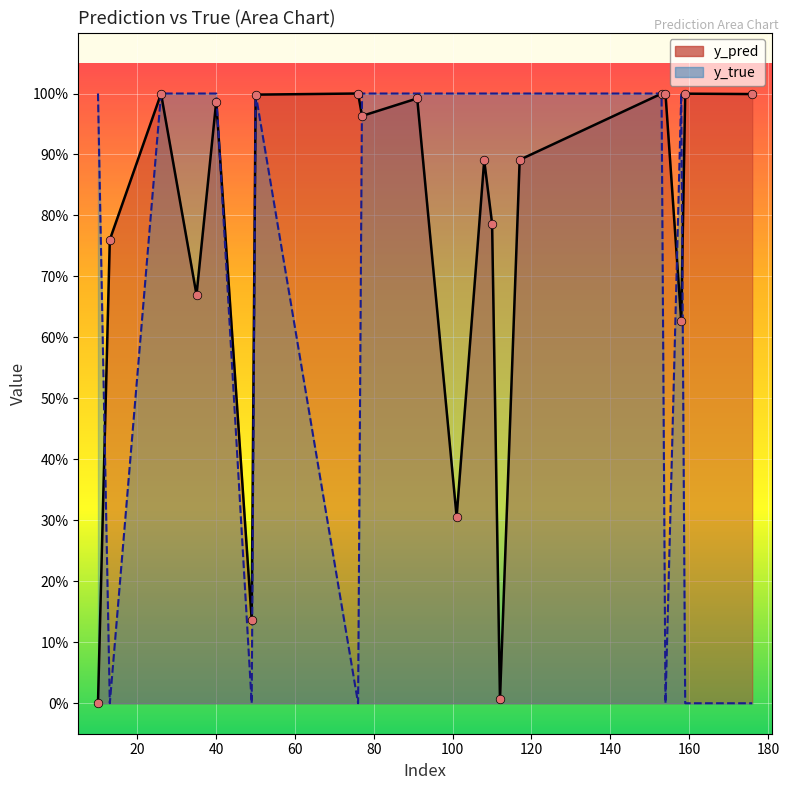

At how many categories does at least one series exceed 0?

20